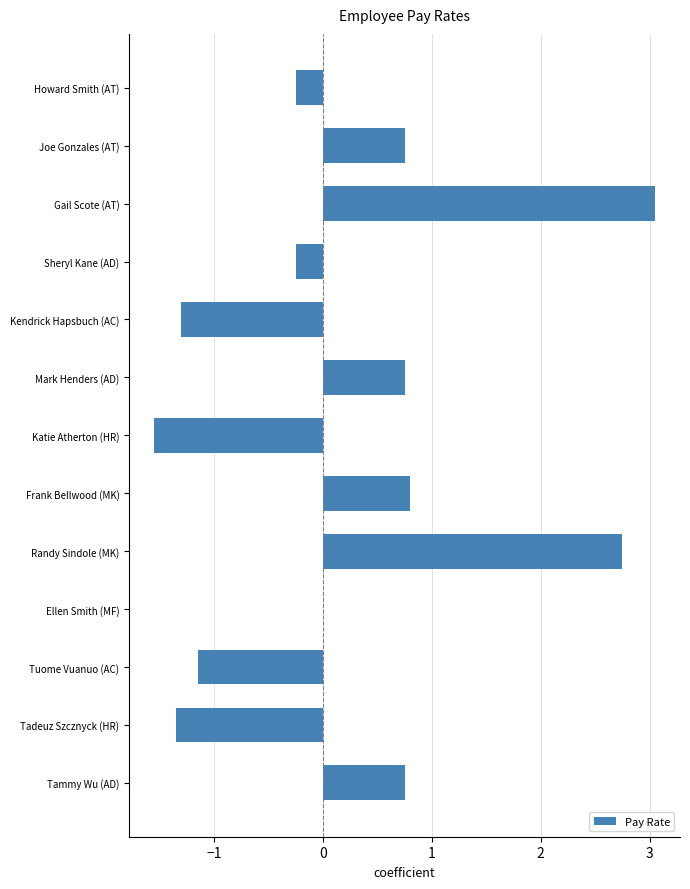

Count the number of data series in this chart.

1